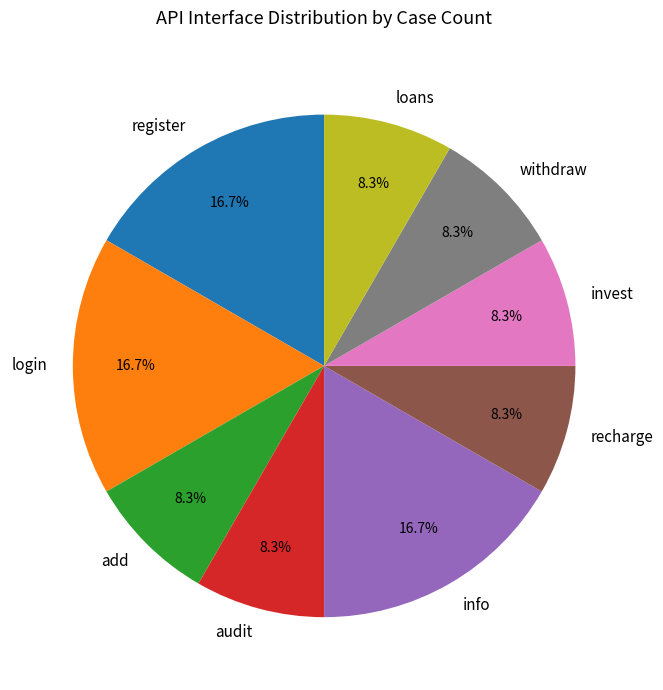

Is it true that add is 1% of the pie?

False